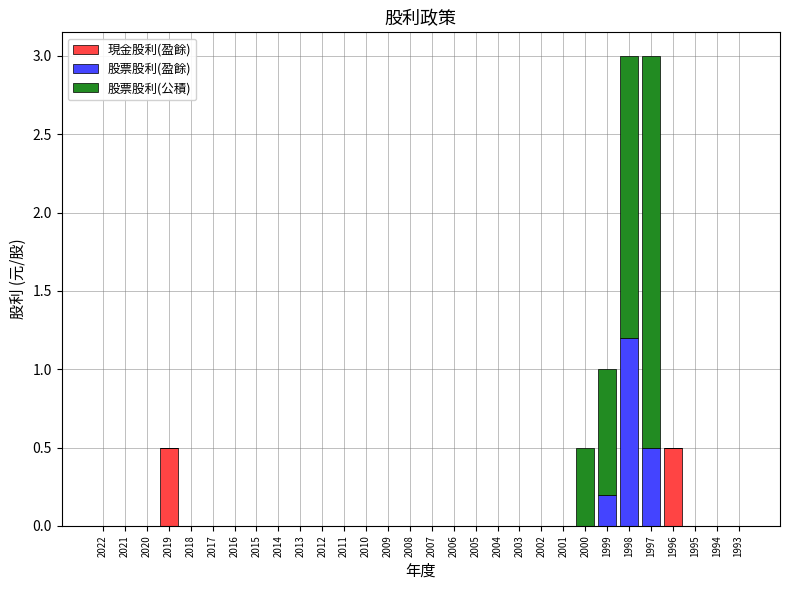

Is it true that 現金股利(盈餘) equals 0.0 at 2013?

True